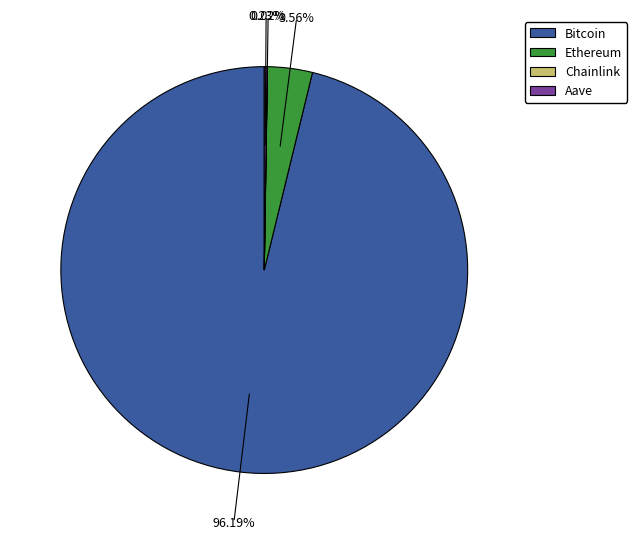

What is the majority slice?

Bitcoin